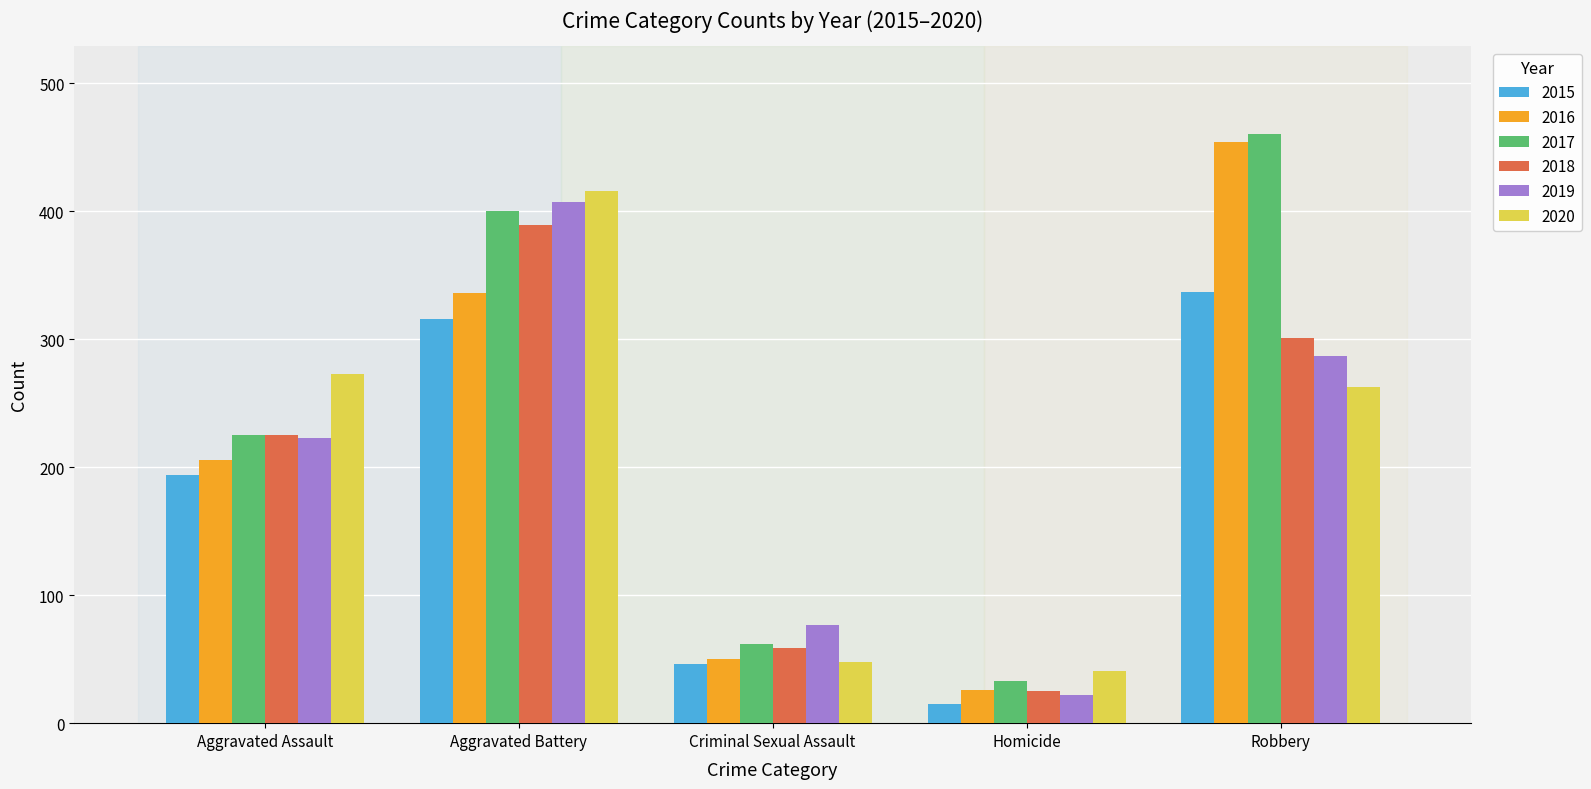

What is the sum of all 2018 values?

999